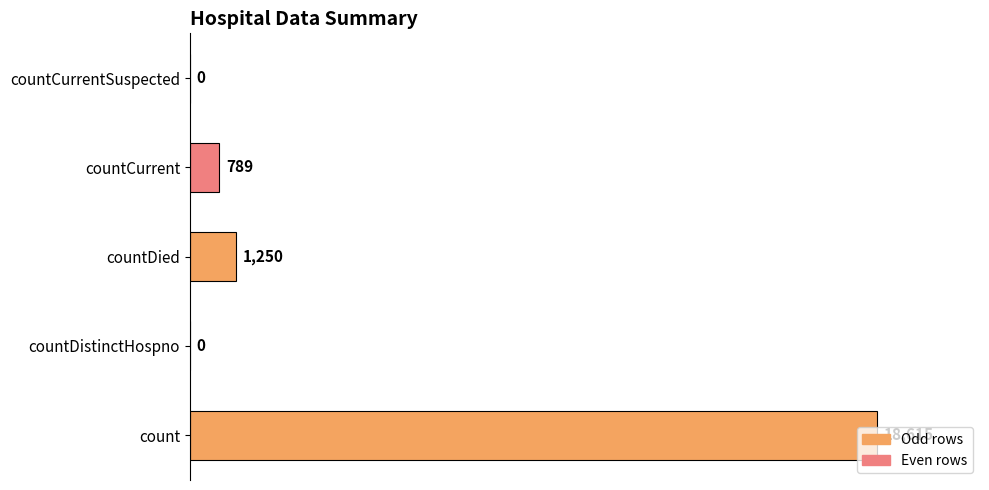

How many categories are shown in the chart?

5